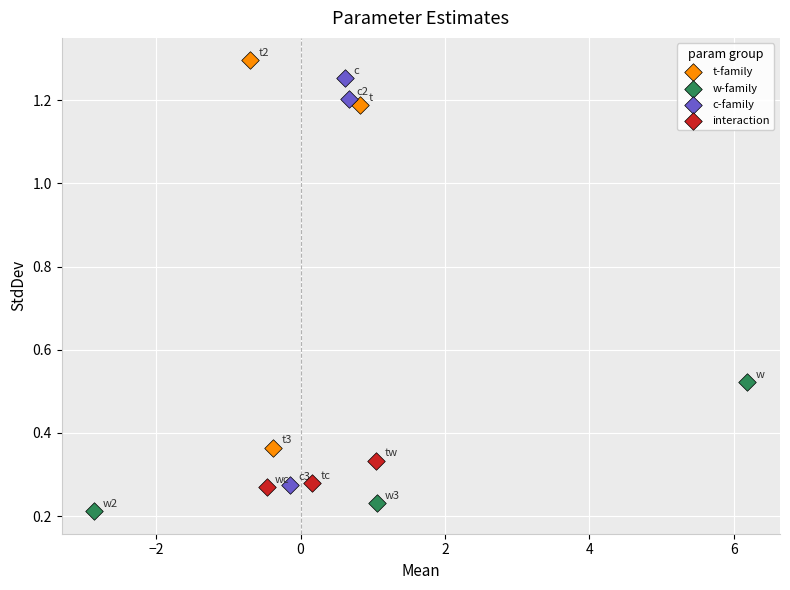

Which series reaches the minimum Y coordinate?

w-family